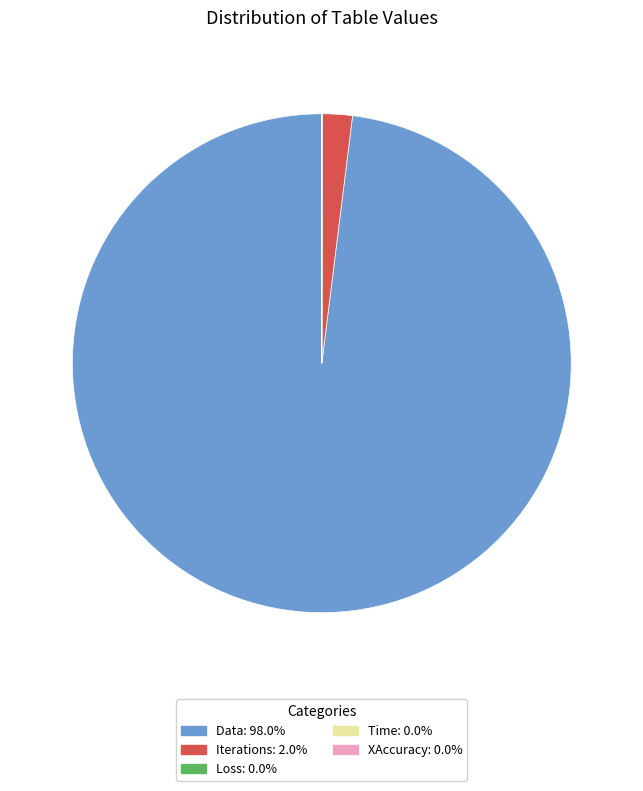

Which has a higher value, Iterations or Data?

Data